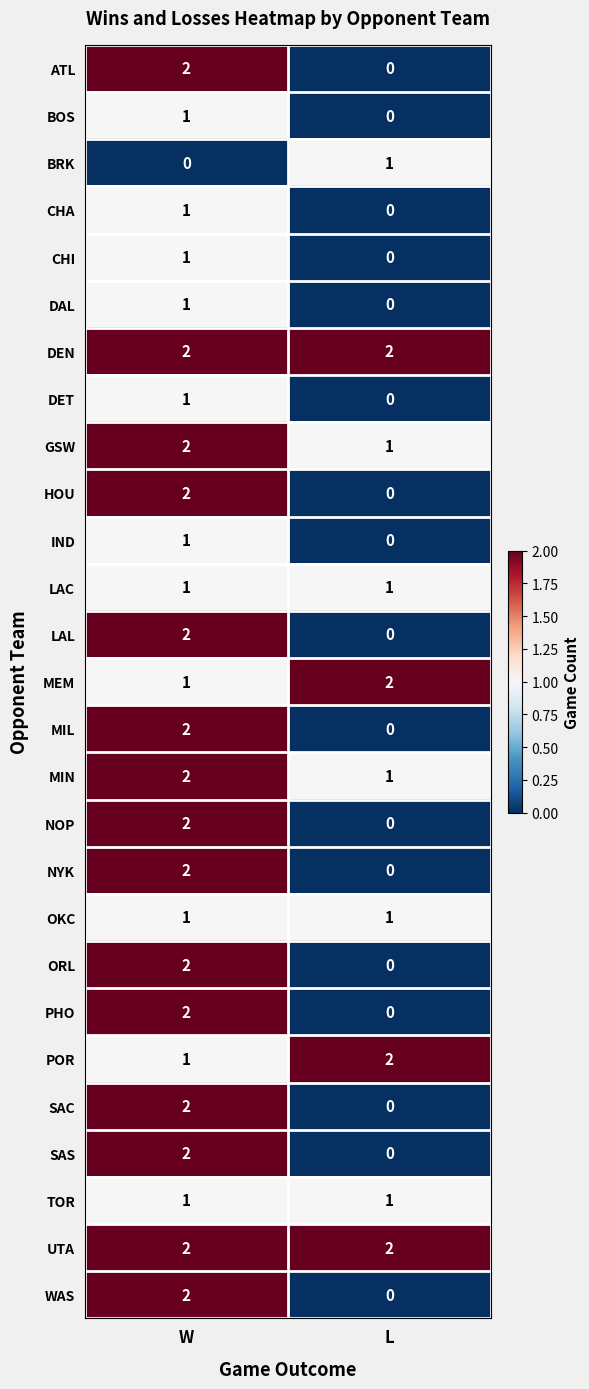

At which label does CHI reach its peak?

W